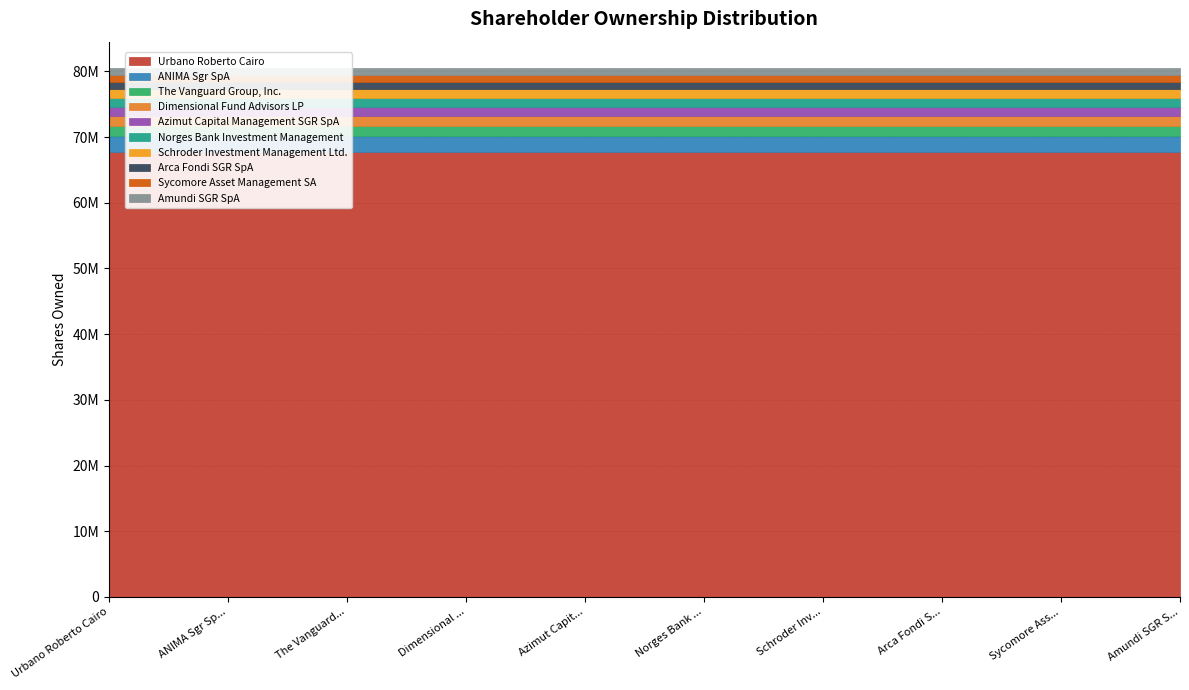

What is the value of the 9th point from the left?

1049065